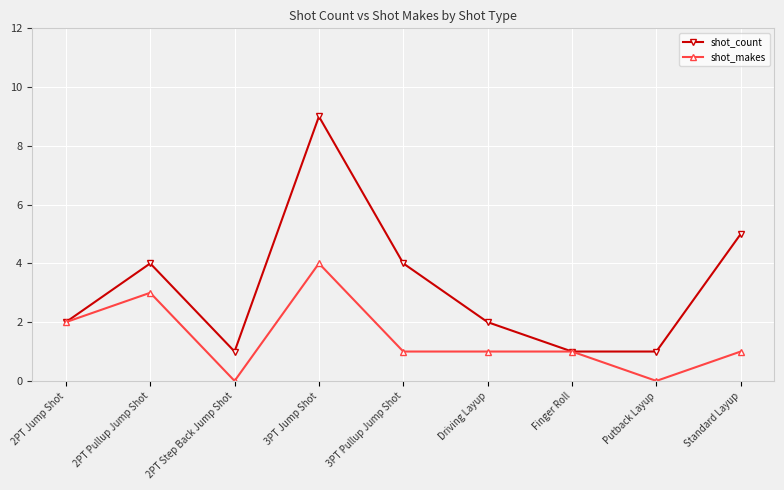

What is the sum of all shot_count values?

29